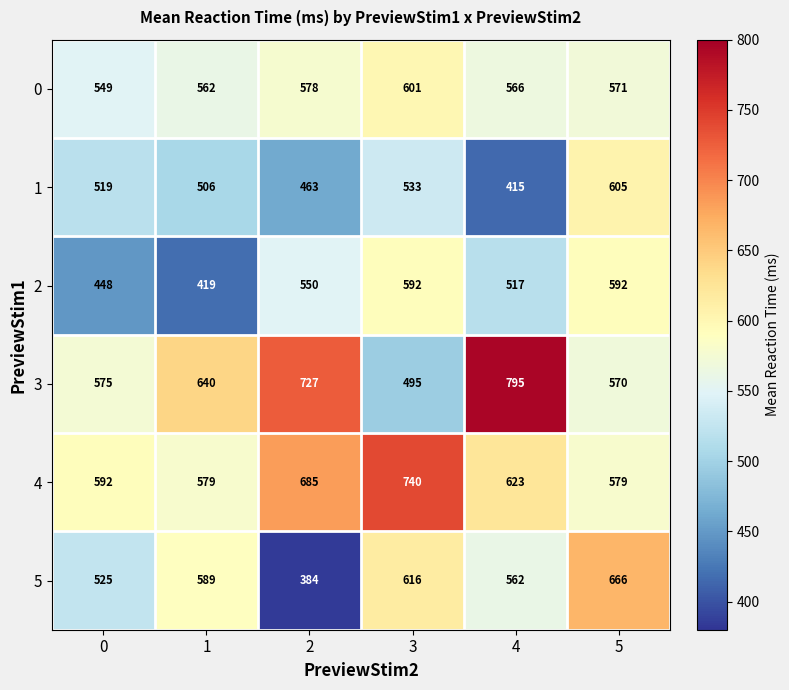

At 4, list the series in order from smallest to largest.

1, 2, 5, 0, 4, 3